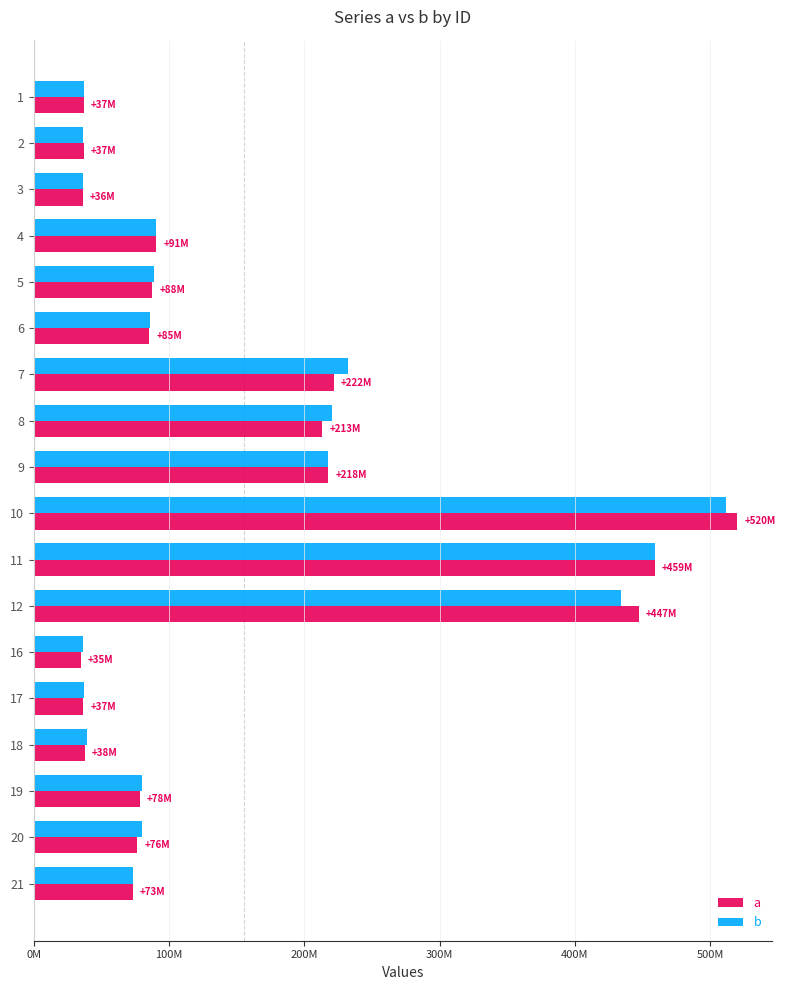

What is the difference between the maximum and minimum values in the b series?

475033896